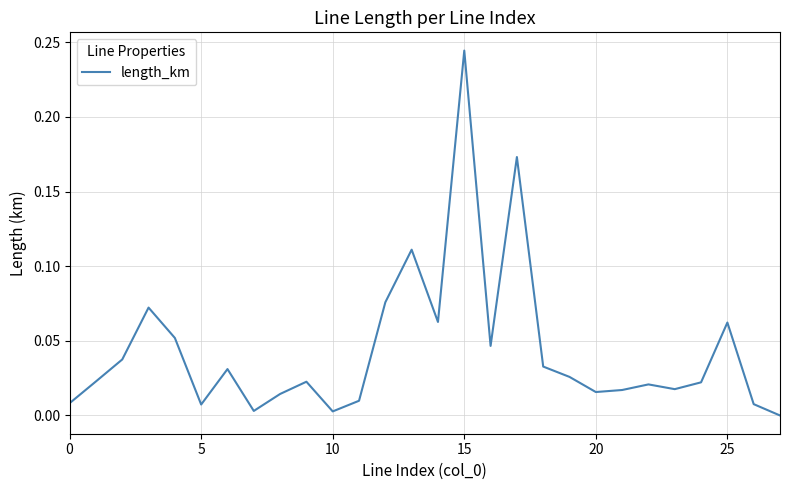

How many interior local valleys (lower than both neighbors) does the data have?

7